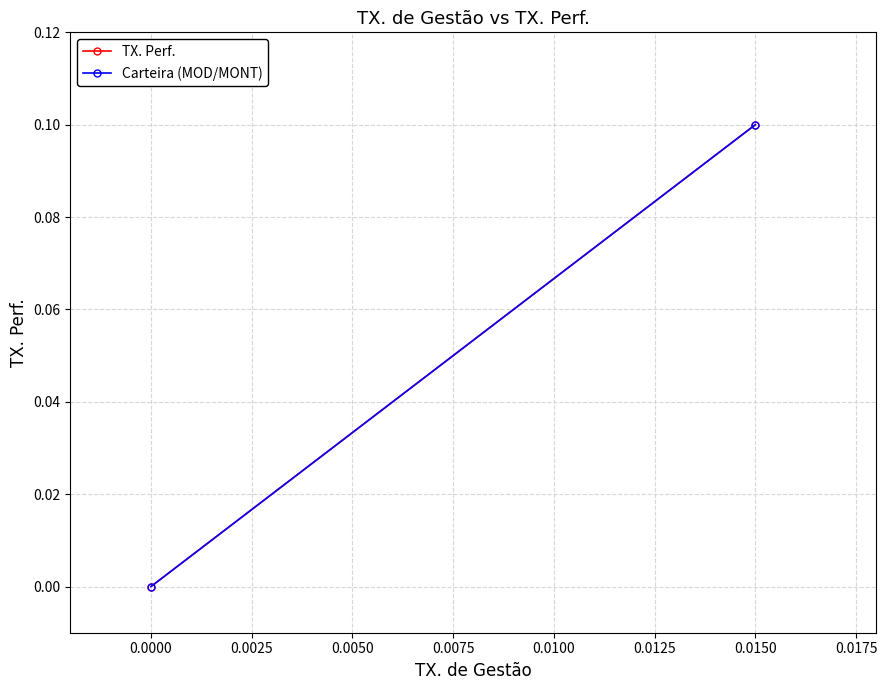

Count the number of data series in this chart.

2